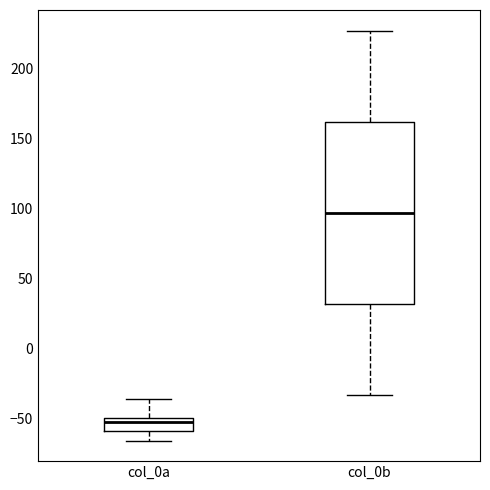

Reading left to right, read every box against the y-axis: the position of its median line, the range the box covers, and the ends of its whiskers. The values are not printed on the chart, so give them approximately, as read against the axis.

col_0a: median -55, box -60 to -50, whiskers -65 to -35
col_0b: median 95, box 30 to 160, whiskers -35 to 225